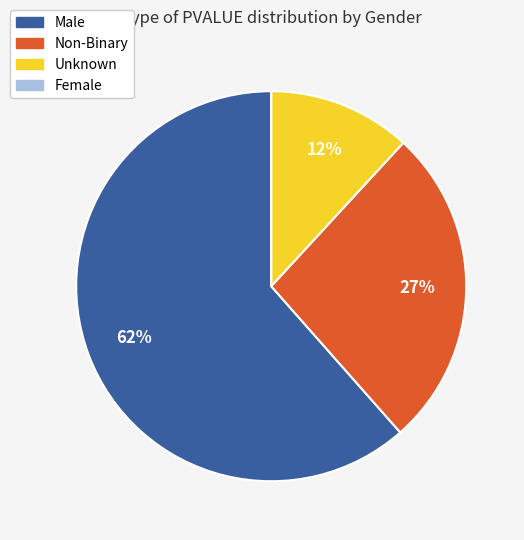

True or false: Unknown accounts for 12% of the total.

True